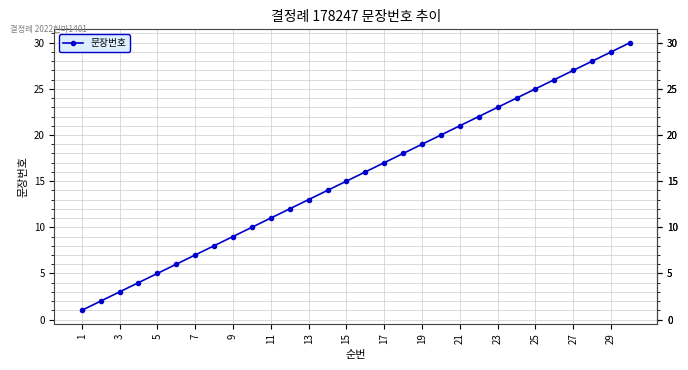

What is the value of the 3rd point from the left?

3